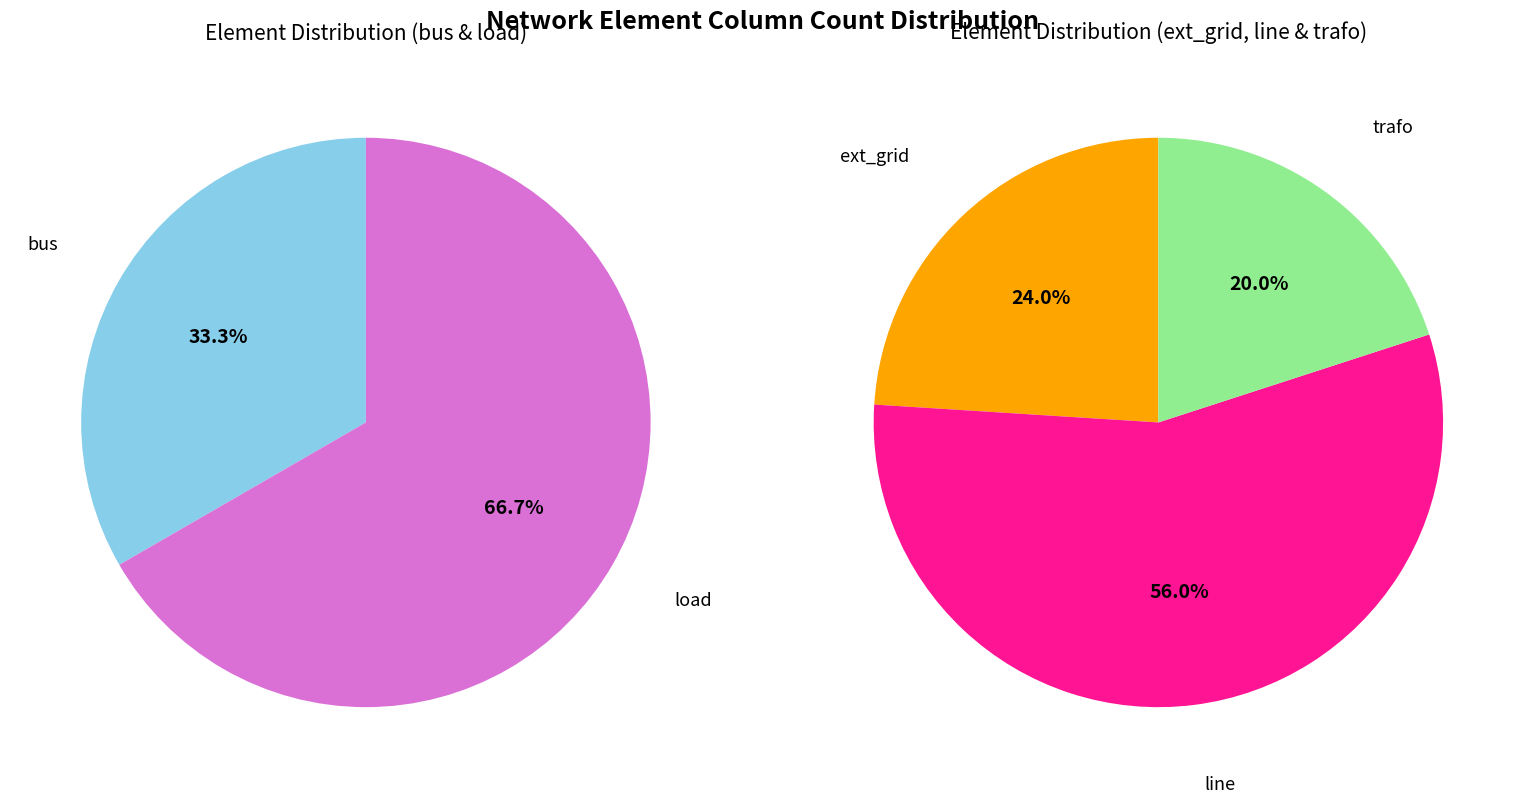

Rank the categories by value from highest to lowest.

line, load, ext_grid, bus, trafo